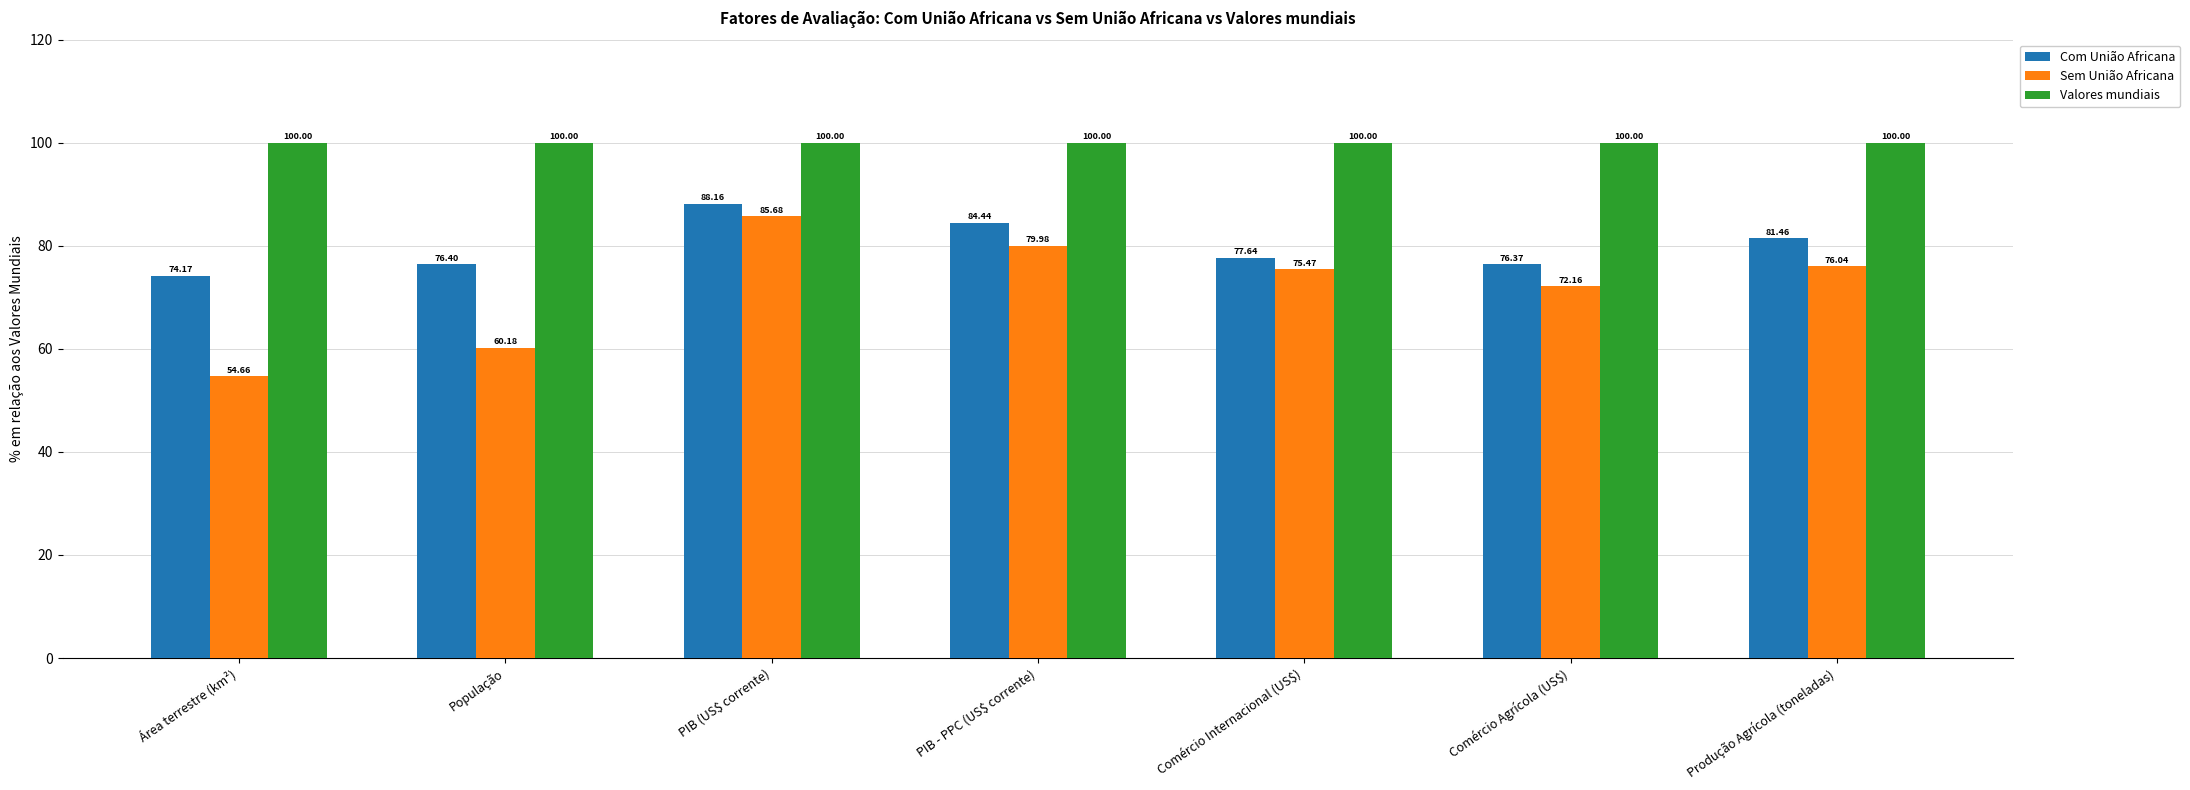

List the series in order of their peak value, highest first.

Valores mundiais, Com União Africana, Sem União Africana